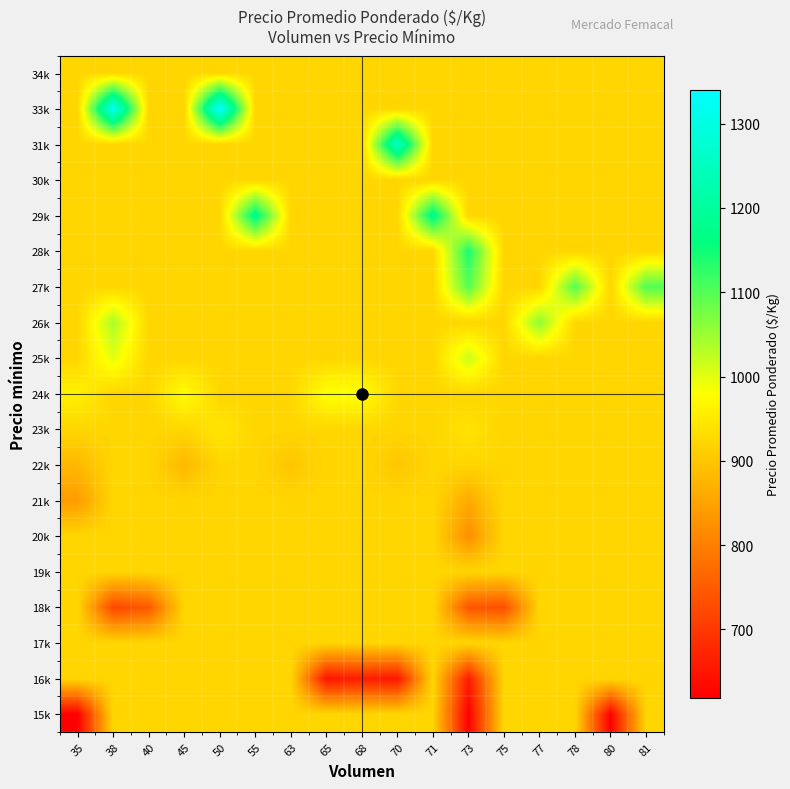

At which category is the sum across all series the highest?

50